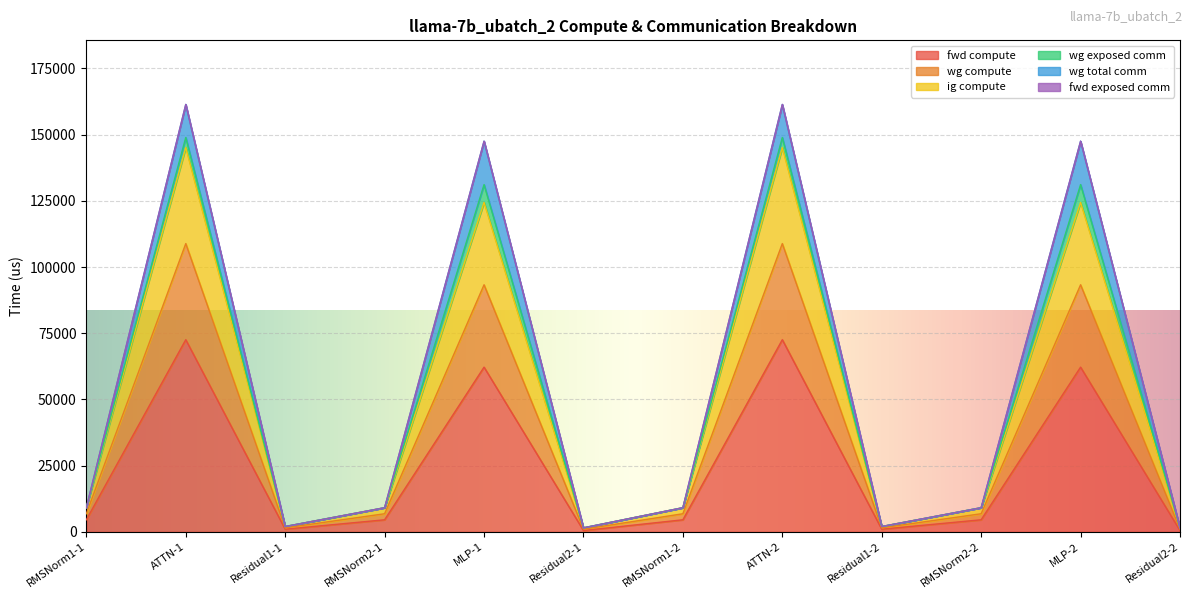

Read the fwd compute value at Residual2-1.

504.6